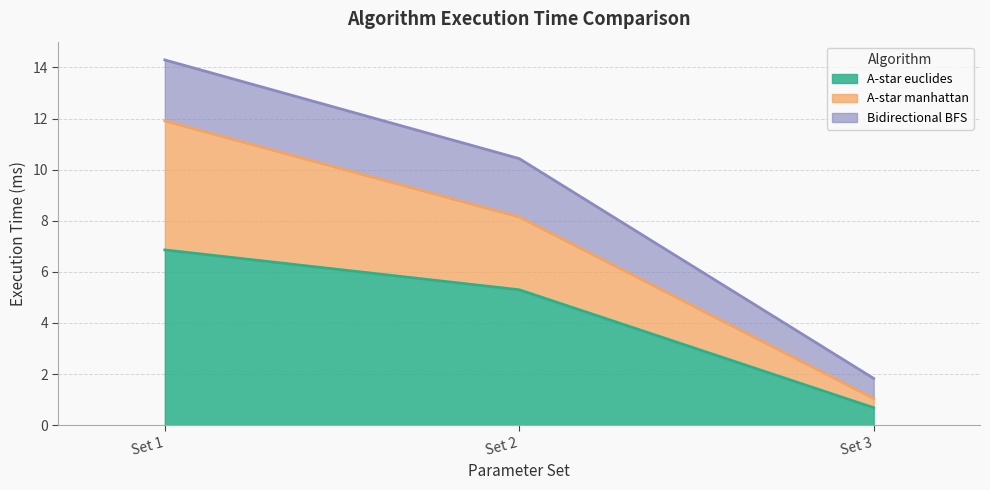

What is the lowest value of the A-star euclides series?

0.7